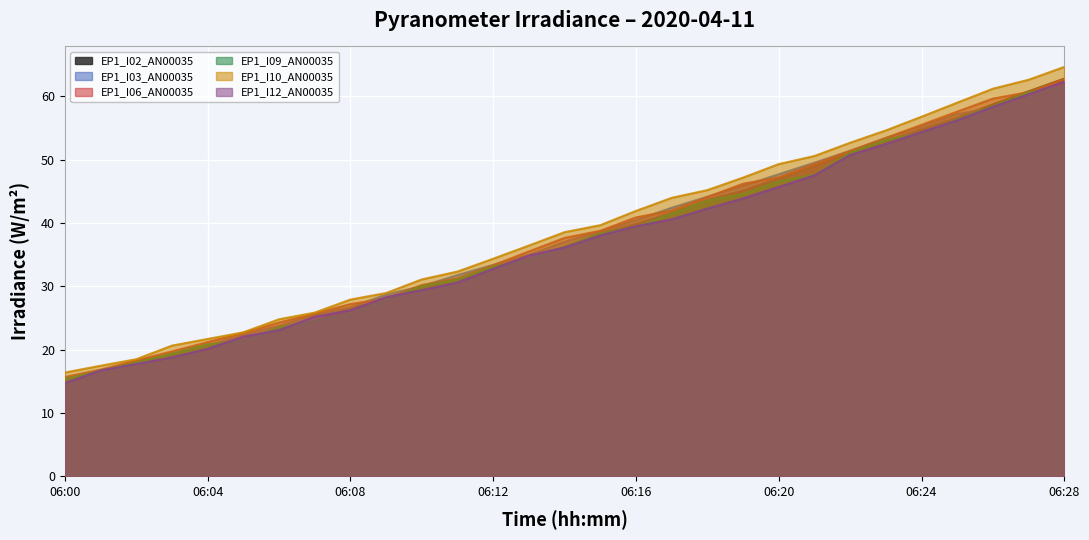

What are all the series names shown in the legend?

EP1_I02_AN00035, EP1_I03_AN00035, EP1_I06_AN00035, EP1_I09_AN00035, EP1_I10_AN00035, EP1_I12_AN00035